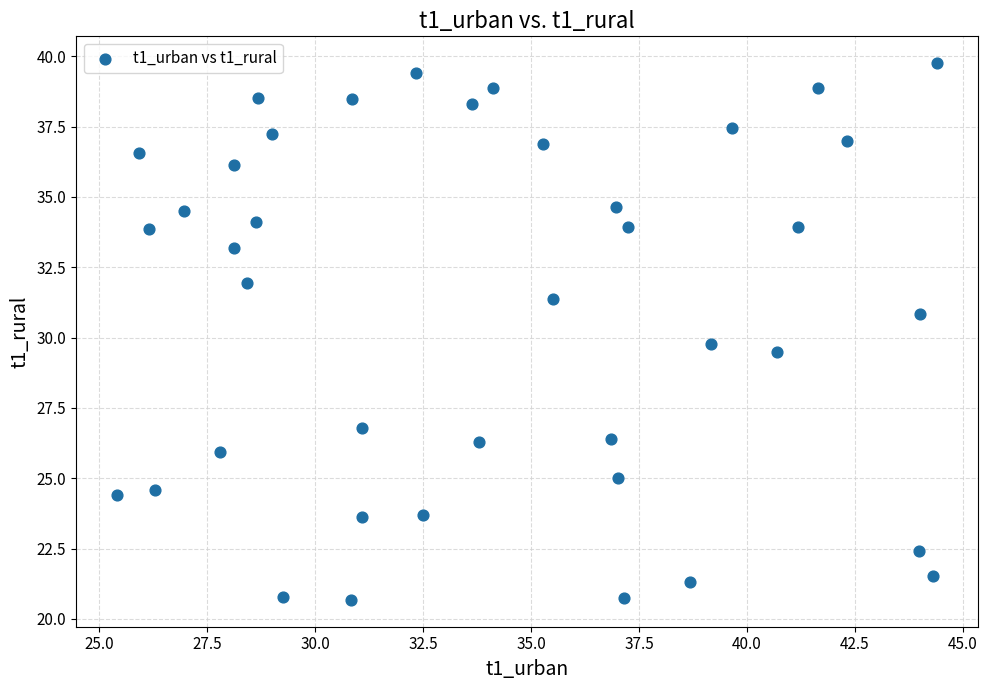

What is the range of X values (max minus min)?

19.0